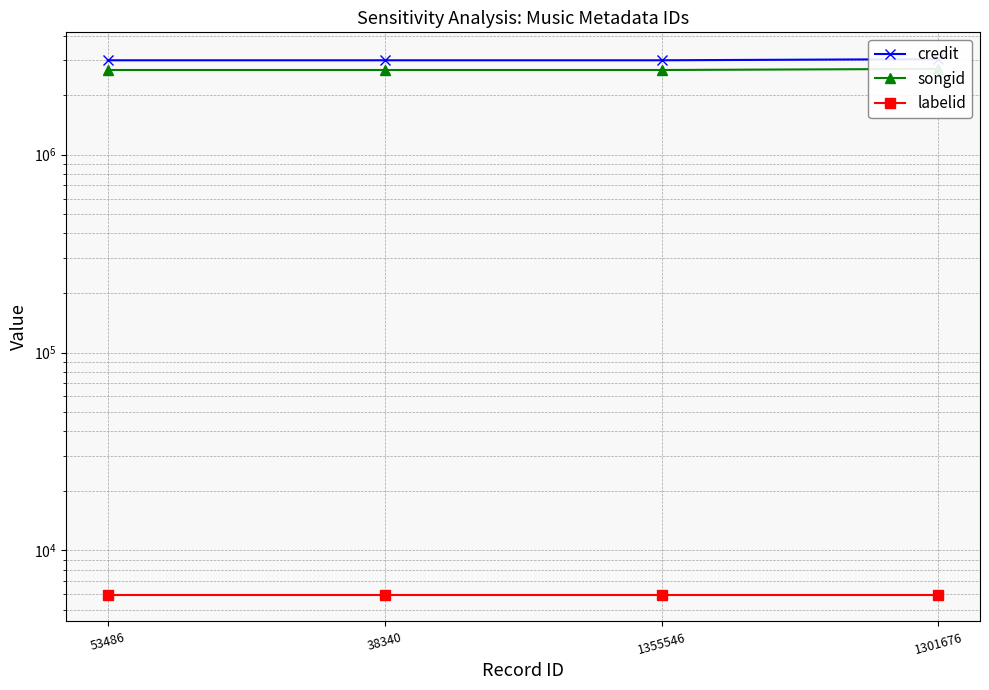

Is the value of labelid at 1355546 greater than the value of credit at 38340?

No